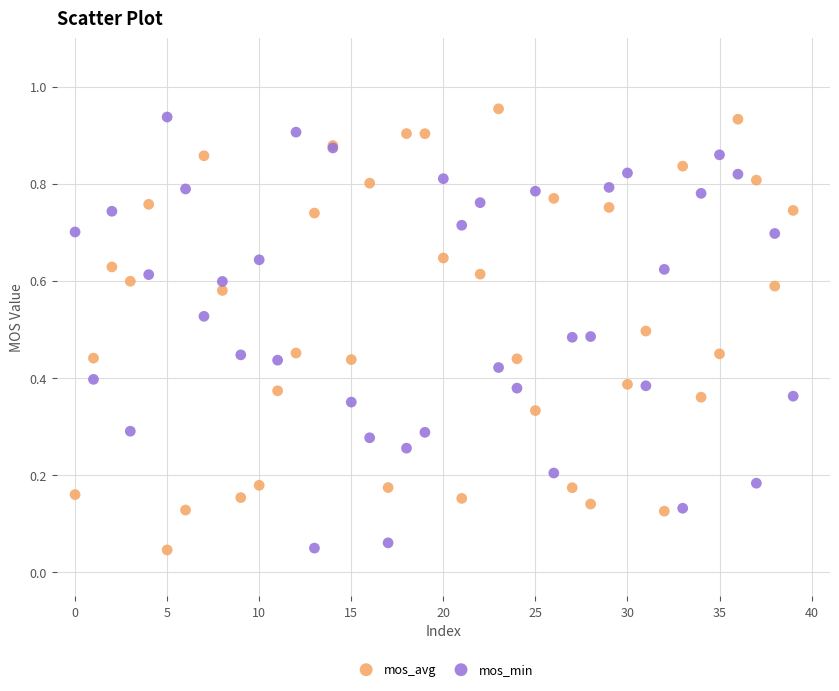

What are all the series names shown in the legend?

mos_avg, mos_min